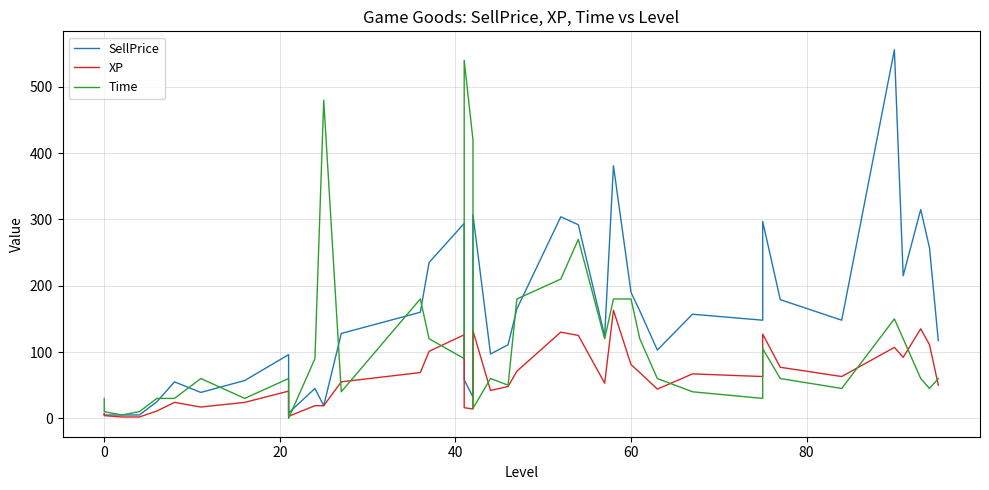

Reading left to right, extract all data points from this chart.

SellPrice: 7	5	5	5	25	55	39	57	96	8	45	19	128	160	235	294	58	32	105	307	97	111	165	304	292	124	381	190	162	103	157	148	297	179	148	556	215	315	257	117
XP: 7	4	2	2	11	24	17	24	41	3	19	19	55	69	101	126	16	14	45	132	42	48	71	130	125	53	163	81	69	44	67	63	127	77	63	107	92	135	111	50
Time: 30	10	5	10	30	30	60	30	60	0	90	480	40	180	120	90	540	420	240	15	60	50	180	210	270	120	180	180	120	60	40	30	105	60	45	150	120	60	45	60